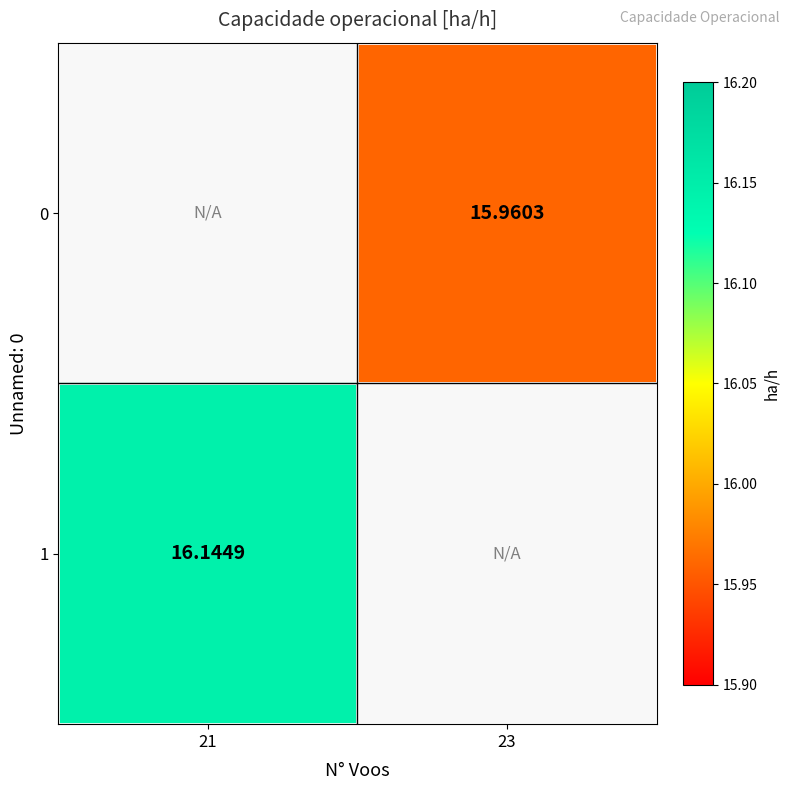

Is the value of 1 at 21 greater than the value of 0 at 23?

Yes